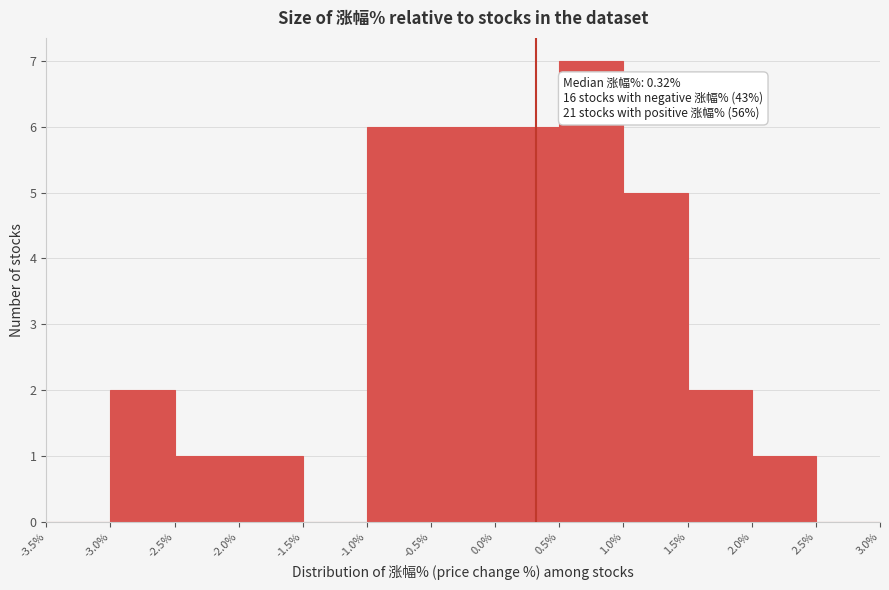

Which range on the x-axis has the tallest bar?

0.5% to 1.0%